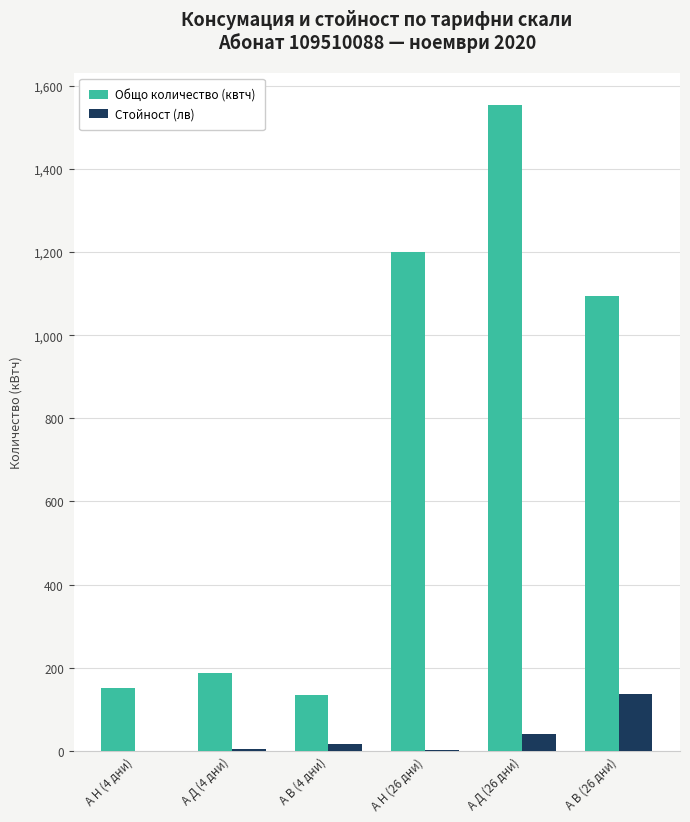

At which label does Общо количество (квтч) reach its peak?

А Д (26 дни)